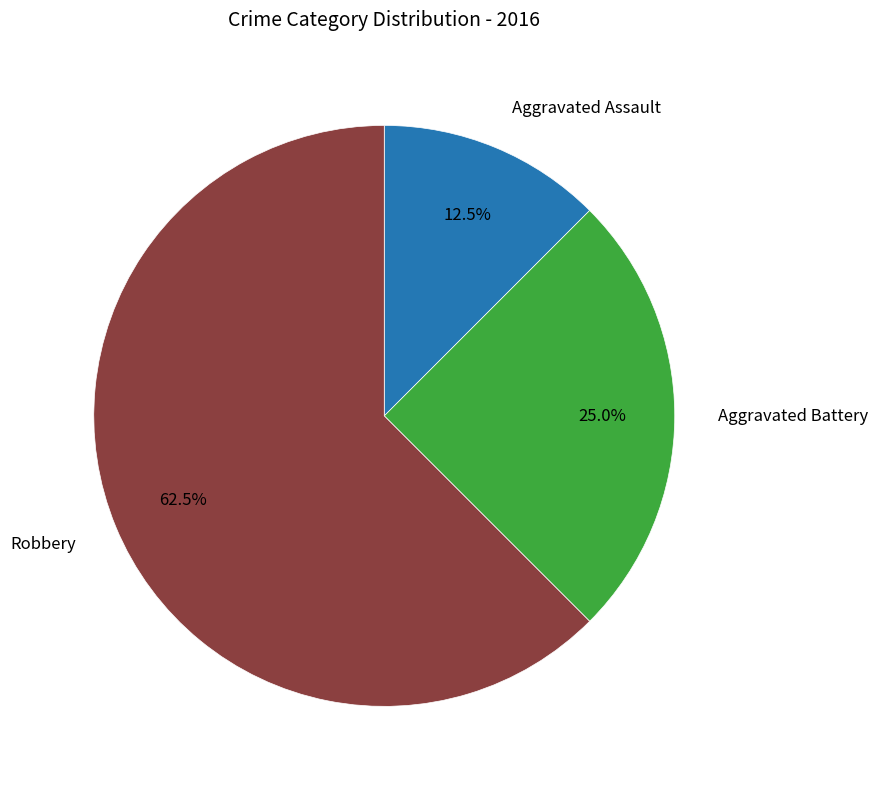

Does any single category account for the majority?

Yes